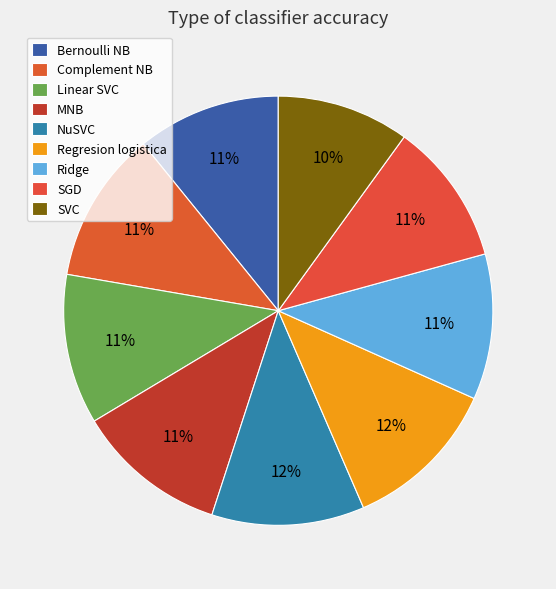

True or false: Ridge accounts for 11% of the total.

True